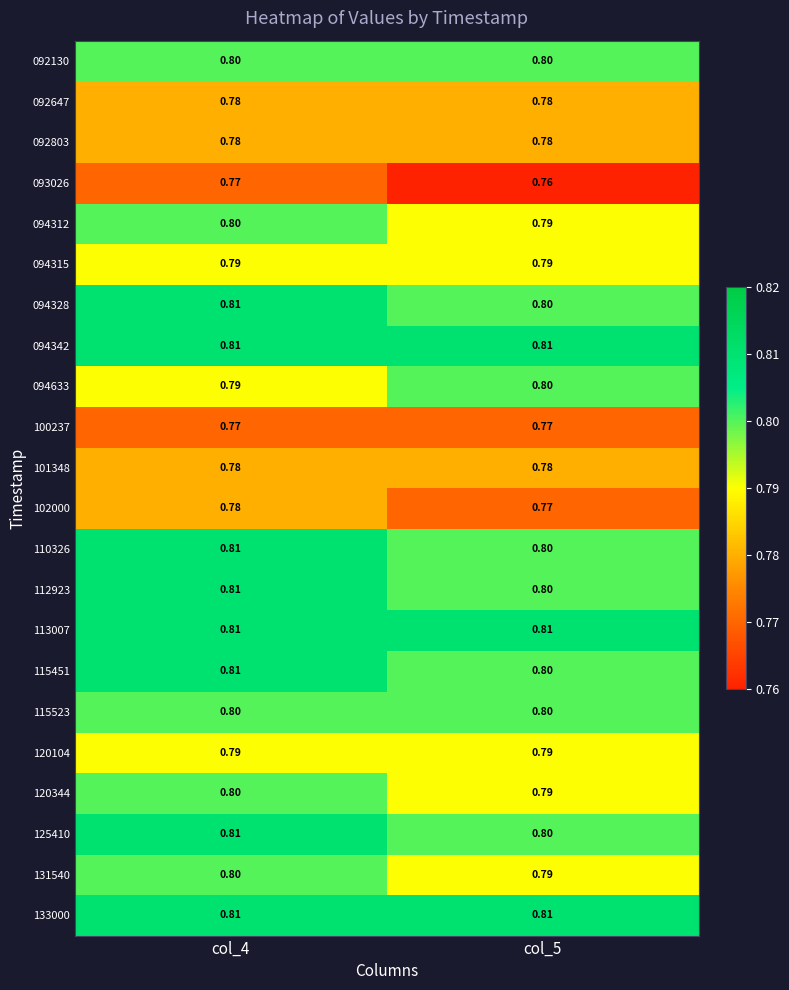

Is the value of 115523 at col_4 greater than the value of 094342 at col_4?

No